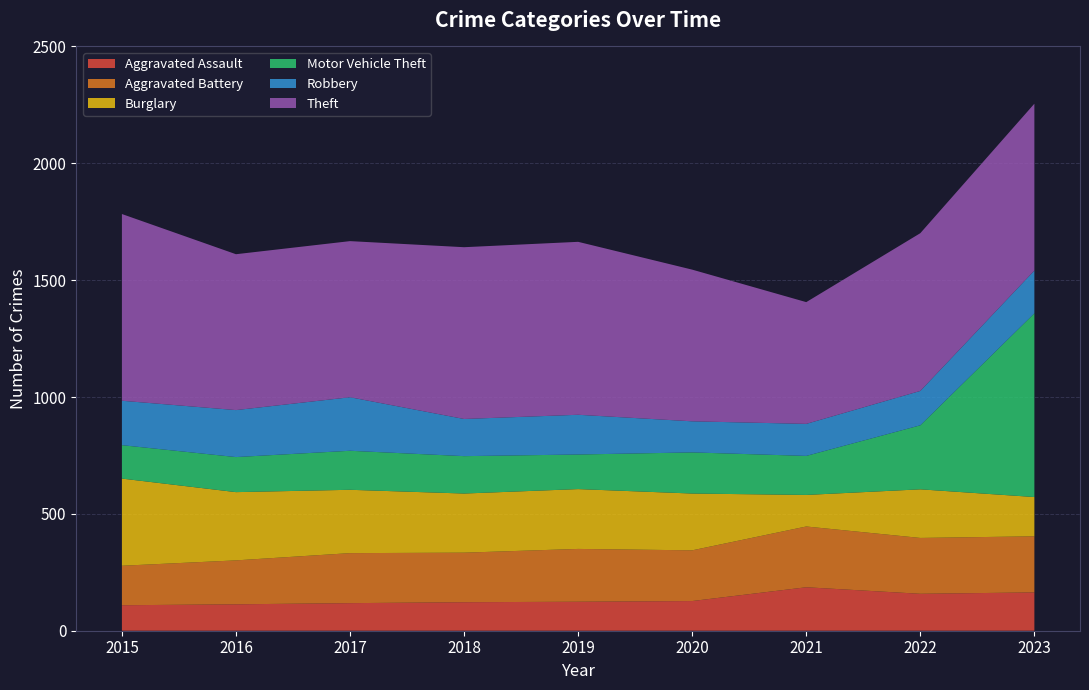

Reading left to right, list all the values displayed in this chart.

Aggravated Assault: 2015=109	2016=113	2017=118	2018=122	2019=124	2020=127	2021=186	2022=158	2023=164
Aggravated Battery: 2015=169	2016=188	2017=214	2018=212	2019=226	2020=217	2021=260	2022=239	2023=240
Burglary: 2015=373	2016=292	2017=271	2018=253	2019=256	2020=243	2021=135	2022=208	2023=168
Motor Vehicle Theft: 2015=143	2016=150	2017=167	2018=160	2019=148	2020=176	2021=167	2022=274	2023=786
Robbery: 2015=190	2016=201	2017=229	2018=159	2019=170	2020=133	2021=137	2022=147	2023=183
Theft: 2015=799	2016=667	2017=668	2018=735	2019=740	2020=649	2021=521	2022=675	2023=714